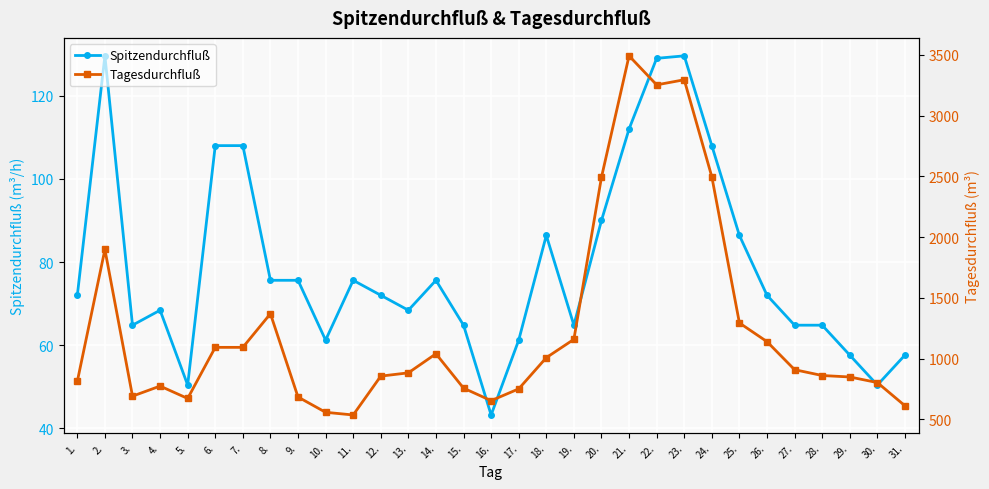

True or false: Tagesdurchfluß and Spitzendurchfluß cross at least once.

False